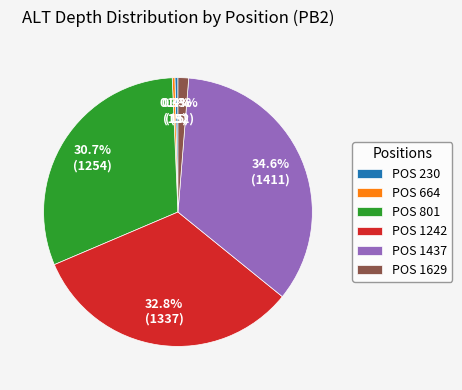

What percentage is NOT represented by POS 664?

99.7%